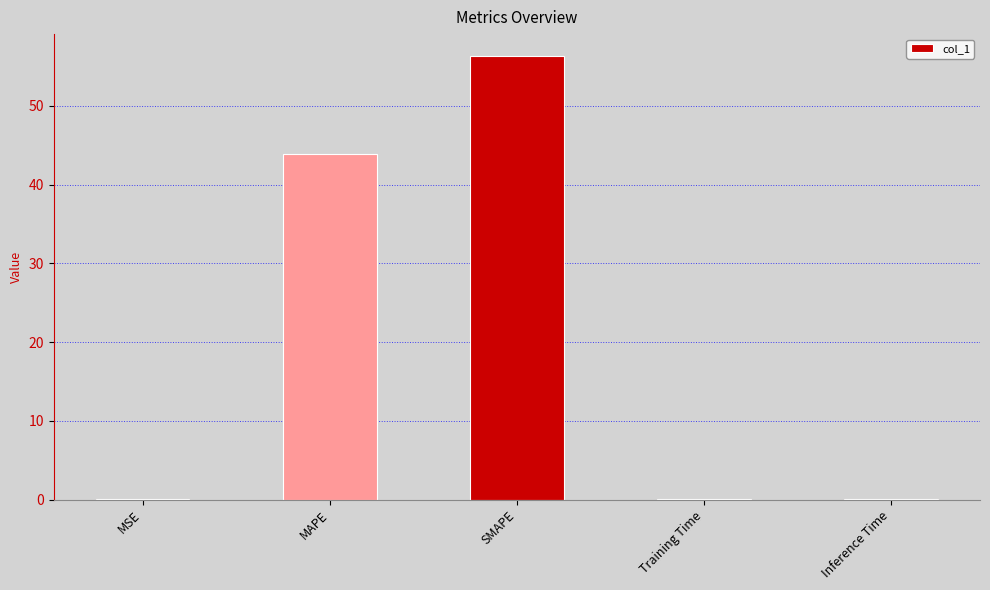

What is the difference between the values at Inference Time and MAPE?

43.9